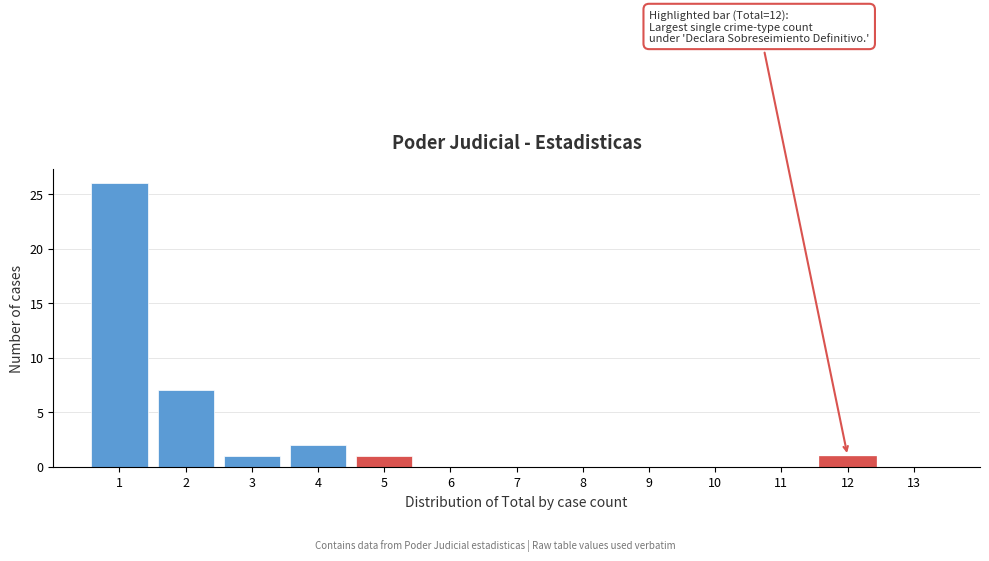

Over which range of the x-axis is the bar tallest?

0.5 to 1.5